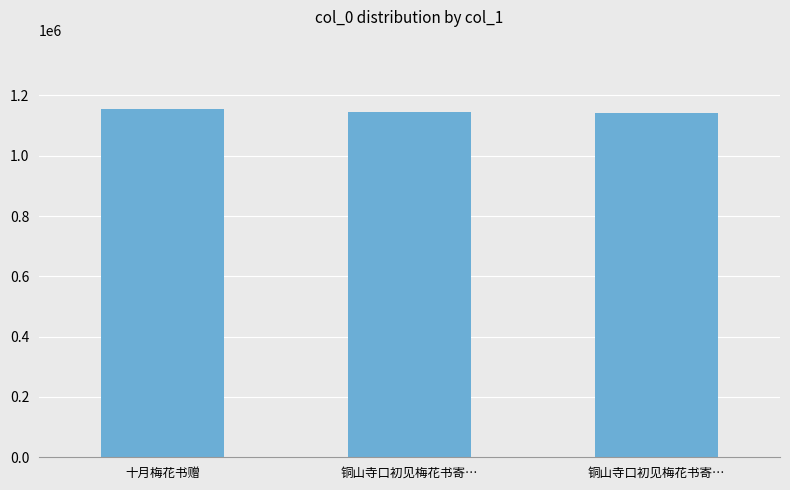

Count the number of data series in this chart.

1